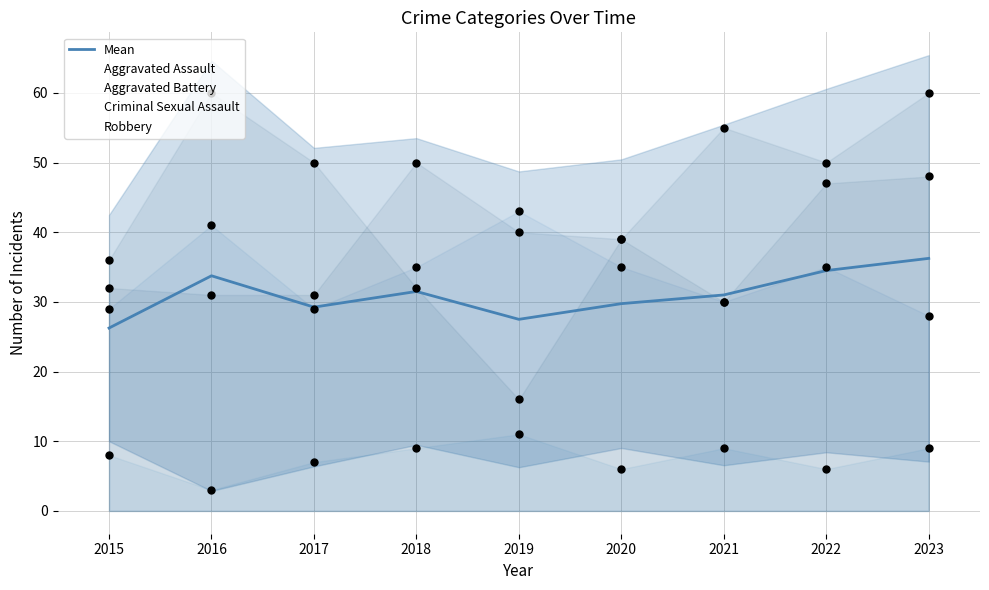

Which series has the widest spread of Y values?

Robbery